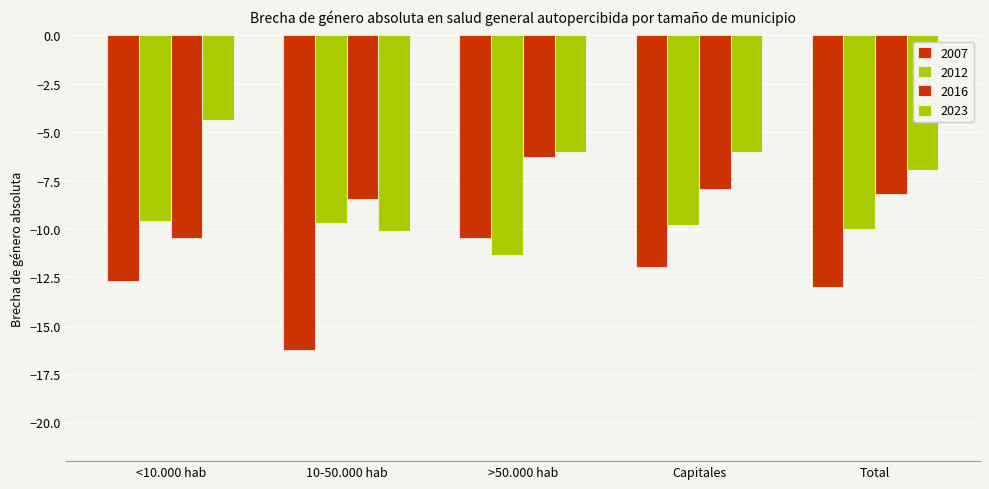

At which label does 2023 reach its minimum?

10-50.000 hab